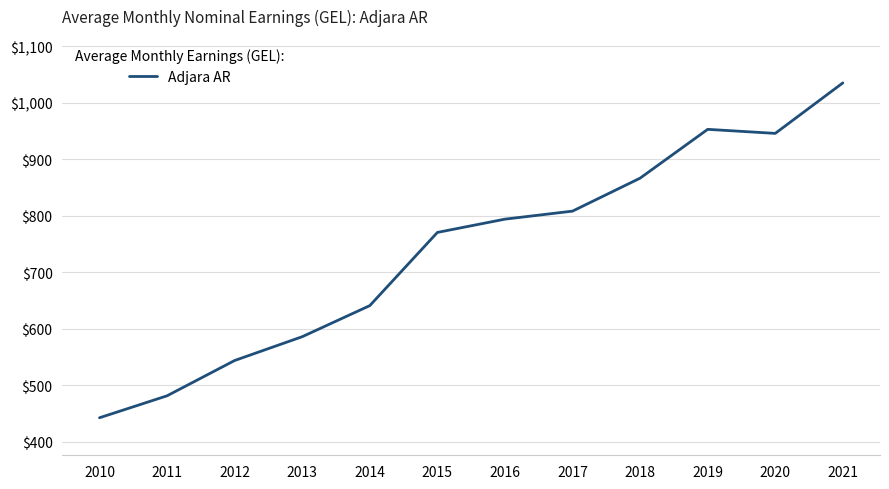

What value does the data have at 2019?

952.9